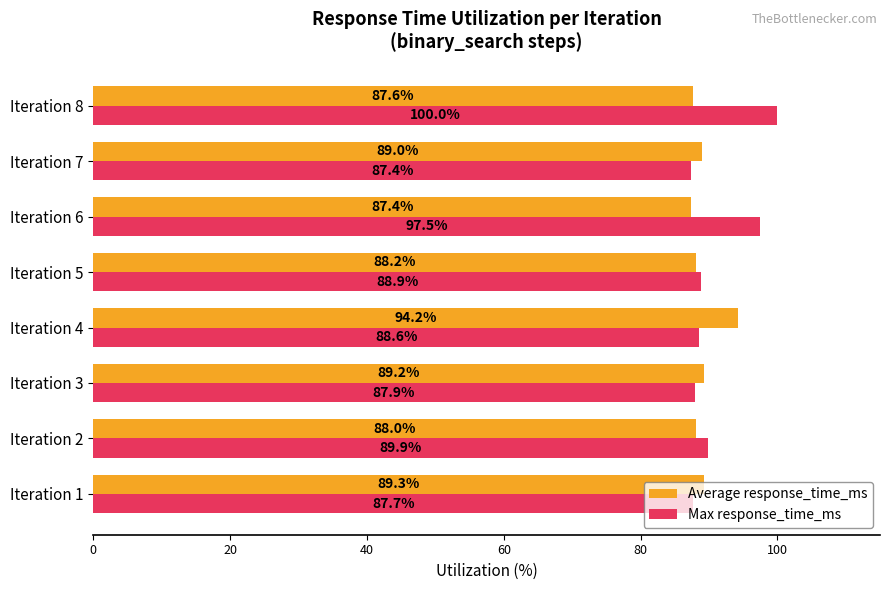

List the series in order of their peak value, lowest first.

Average response_time_ms, Max response_time_ms